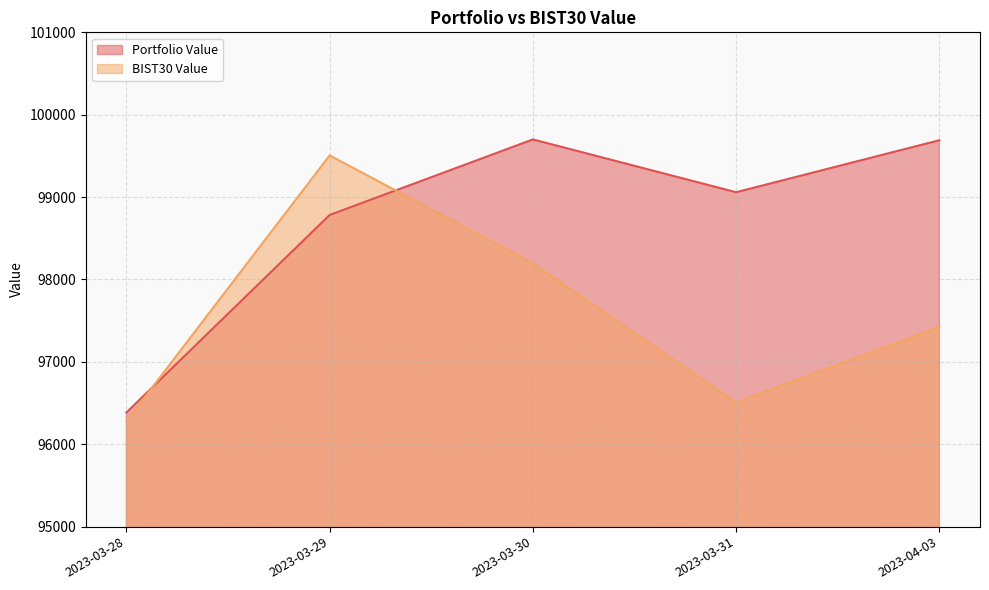

What is the maximum value shown in the chart?

99699.8